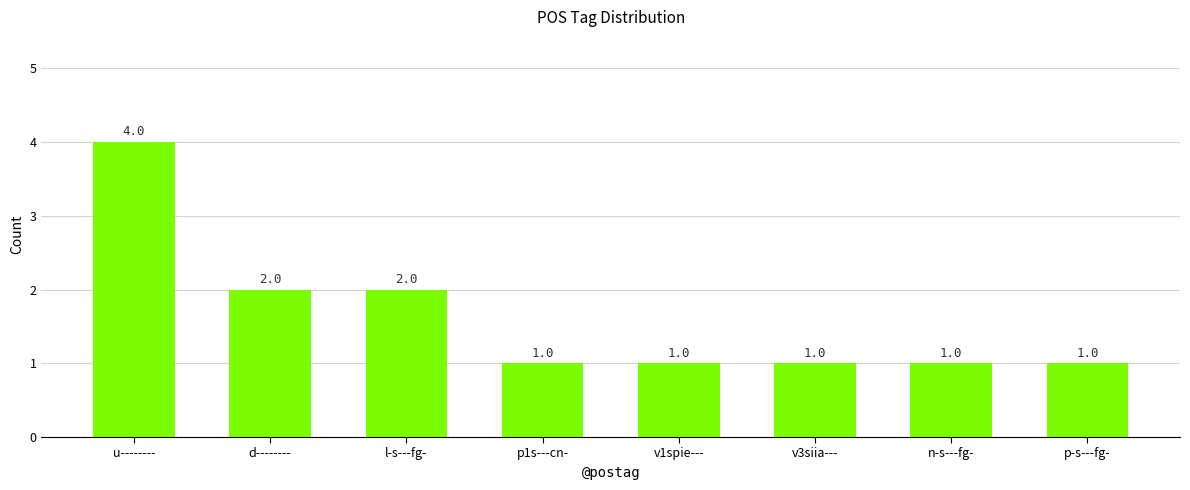

Reading left to right, extract all data points from this chart.

4	2	2	1	1	1	1	1